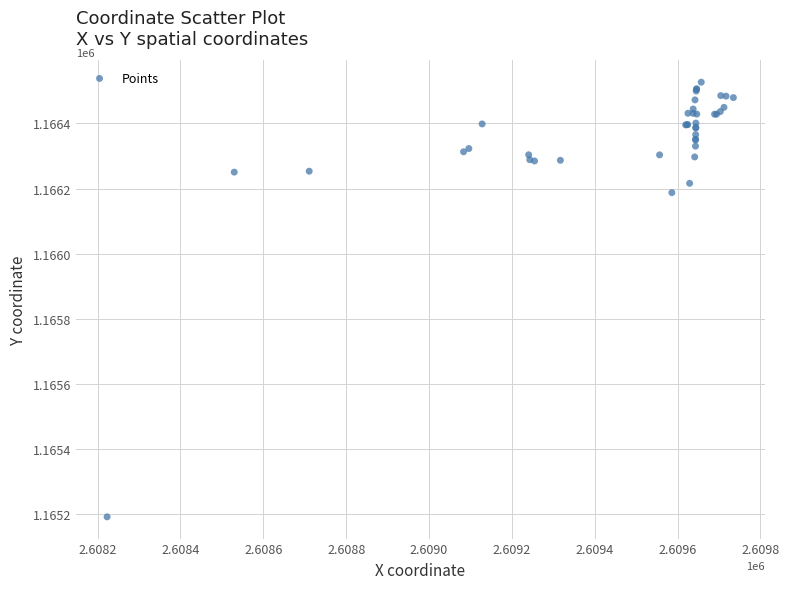

What Y value in the scatter plot is closest to 1165859?

1166187.4